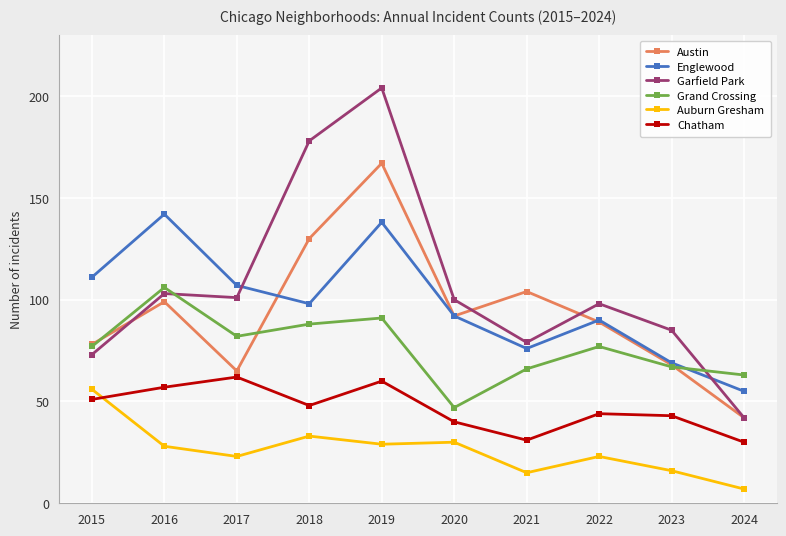

Reading left to right, list all the values displayed in this chart.

Austin: 78	99	65	130	167	92	104	89	68	42
Englewood: 111	142	107	98	138	92	76	90	69	55
Garfield Park: 73	103	101	178	204	100	79	98	85	42
Grand Crossing: 77	106	82	88	91	47	66	77	67	63
Auburn Gresham: 56	28	23	33	29	30	15	23	16	7
Chatham: 51	57	62	48	60	40	31	44	43	30